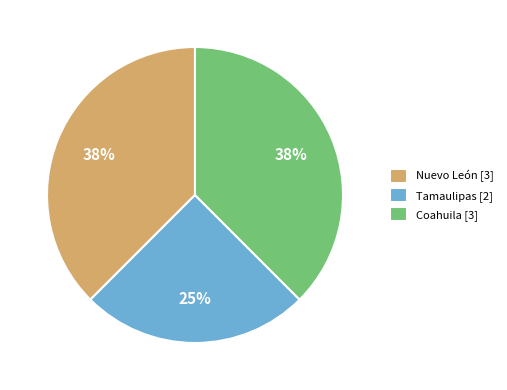

Is there any slice that represents more than half of the pie?

No